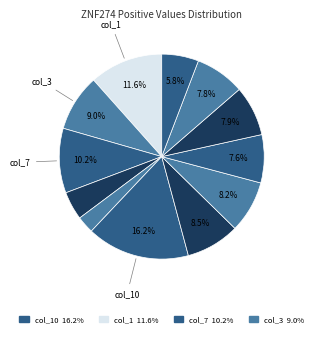

To the nearest percent, what is the average slice percentage?

8%